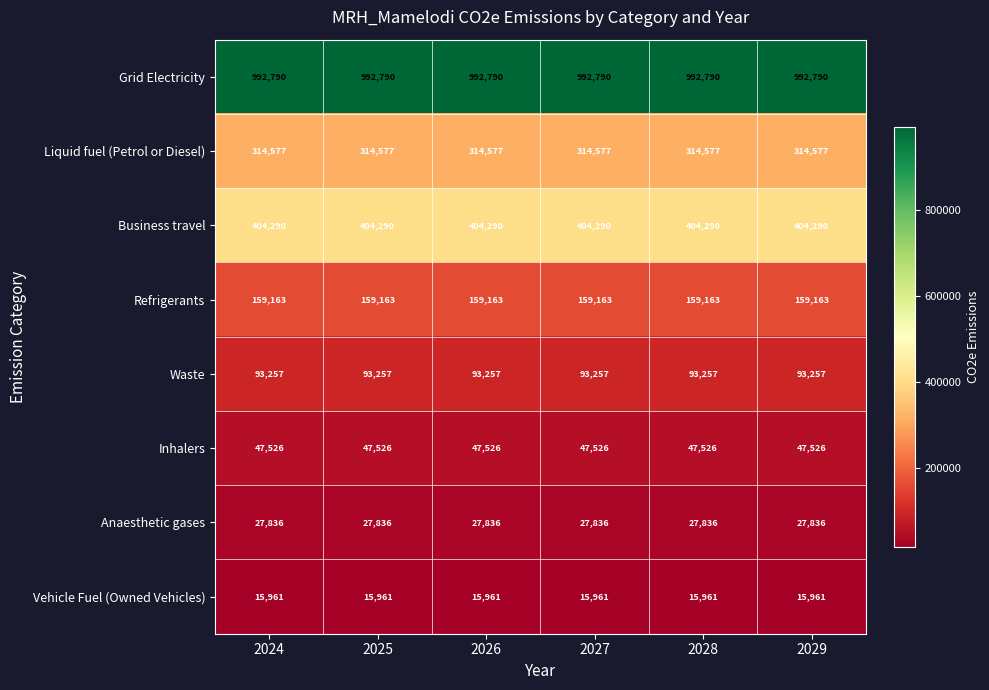

What is the total value across all series at 2027?

2055400